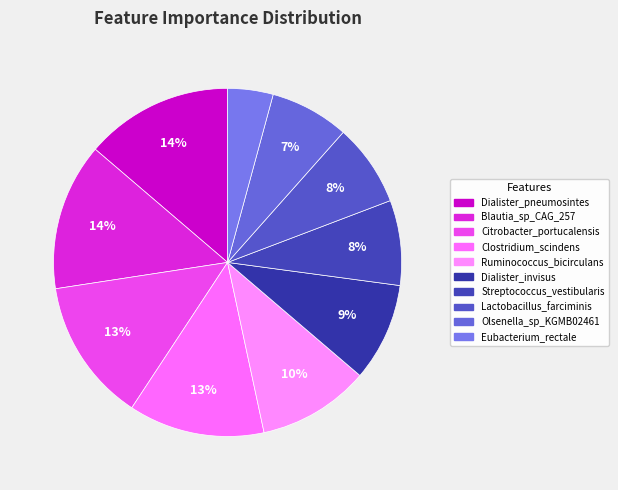

Does any single category account for the majority?

No